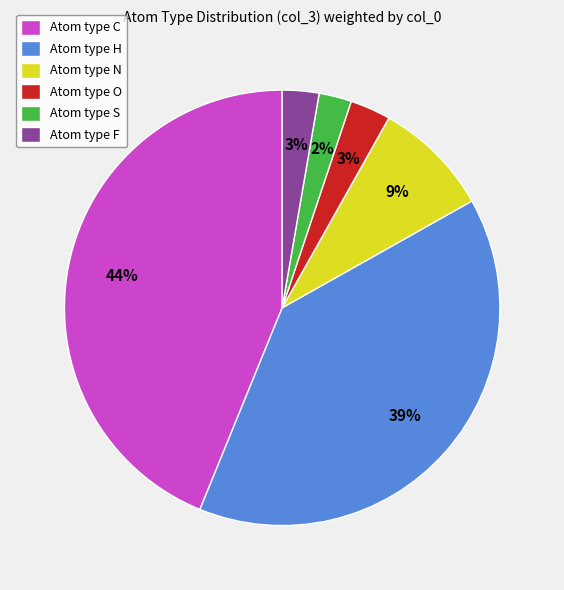

How many segments does this pie chart have?

6